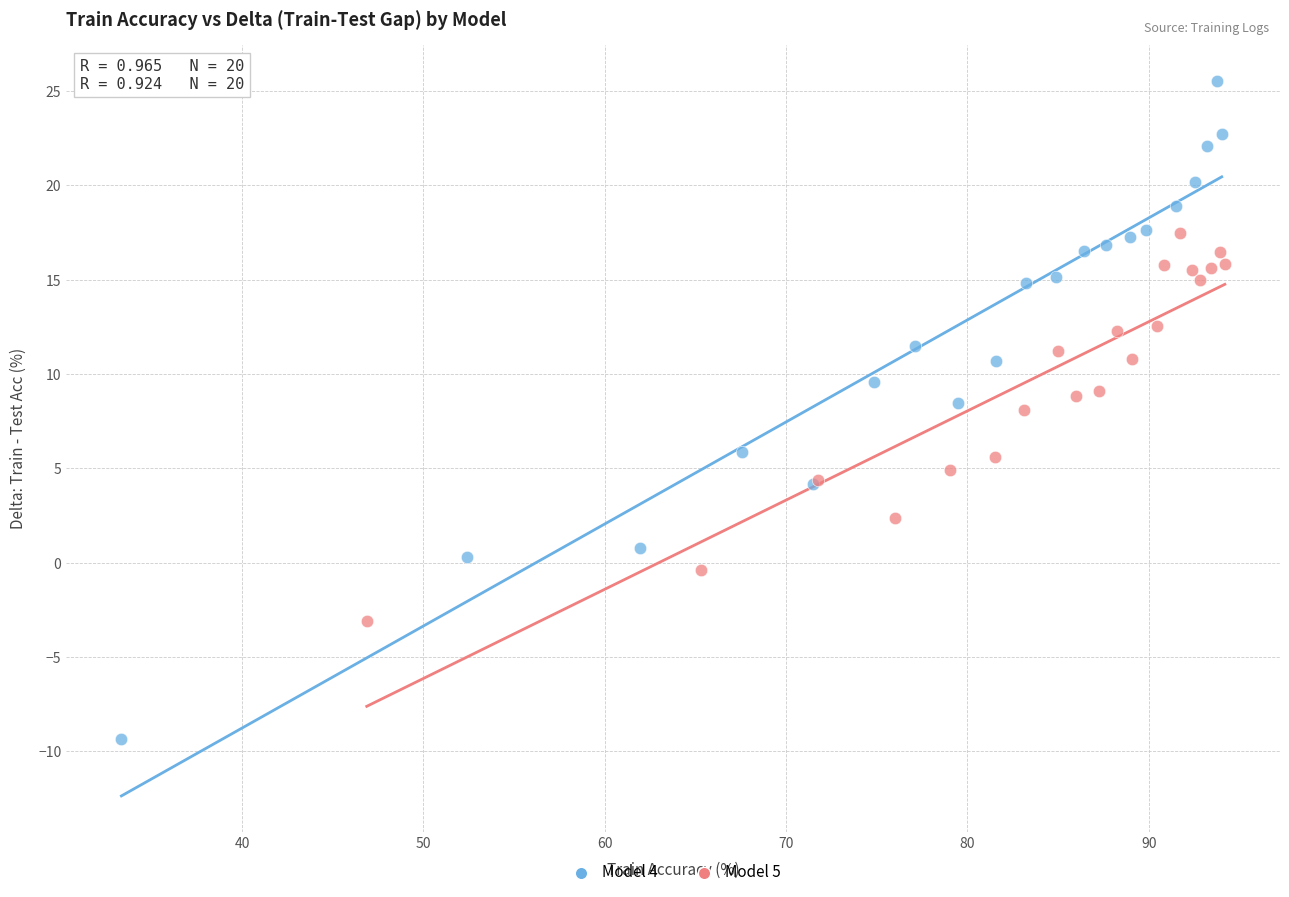

Which series contains the highest Y value?

Model 4